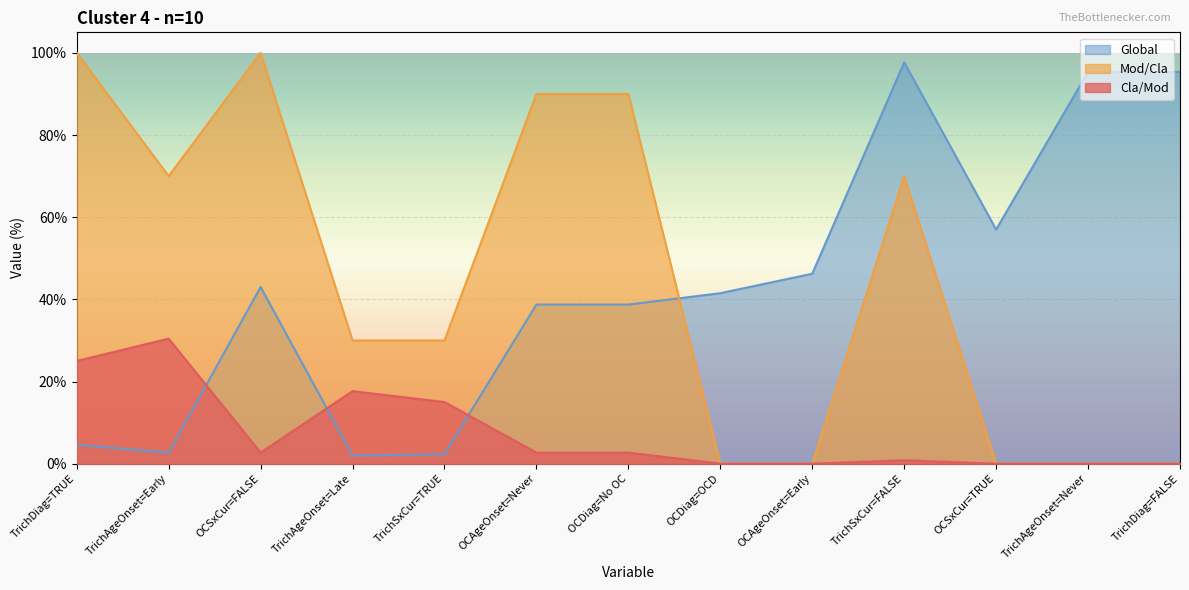

What is the value of the Mod/Cla point at the 5th from the left?

30.0